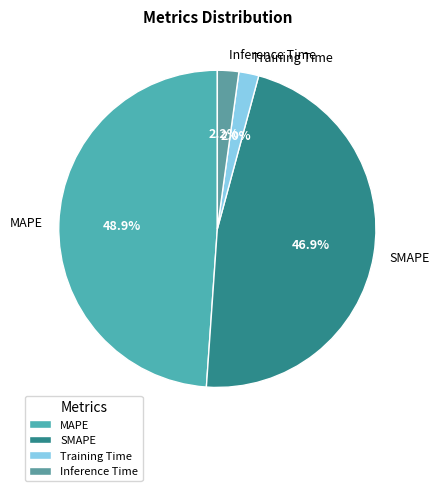

Does Inference Time represent more than half of the total?

No